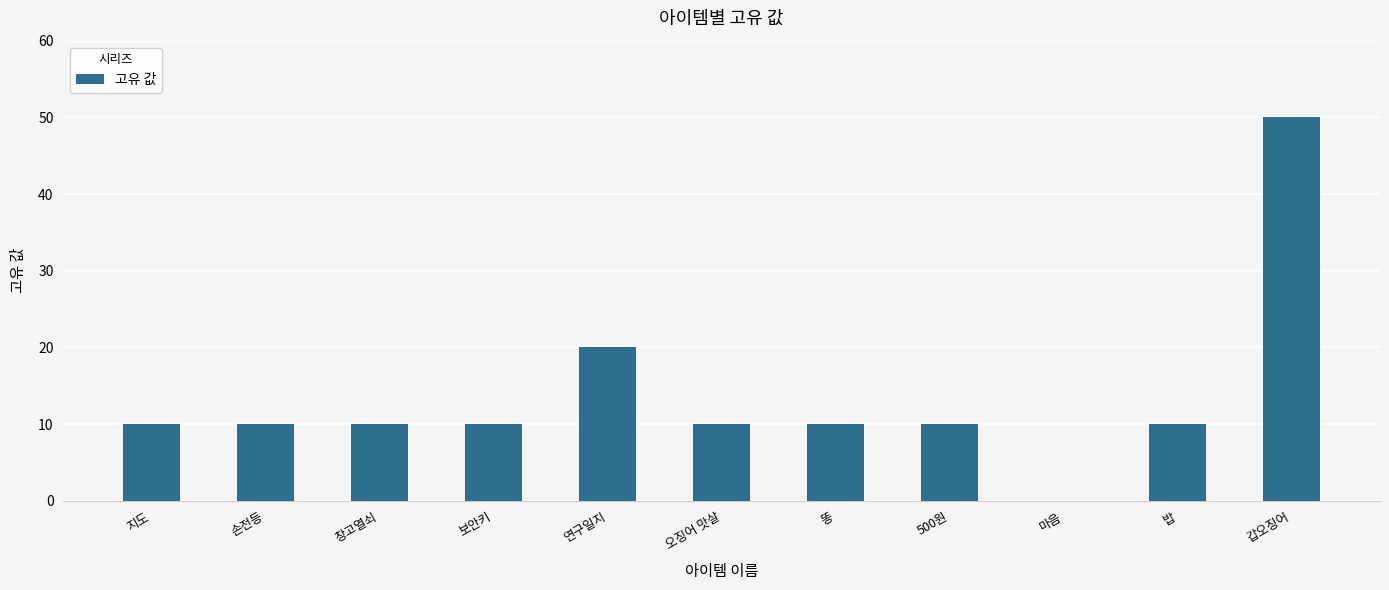

What is the maximum value shown in the chart?

50